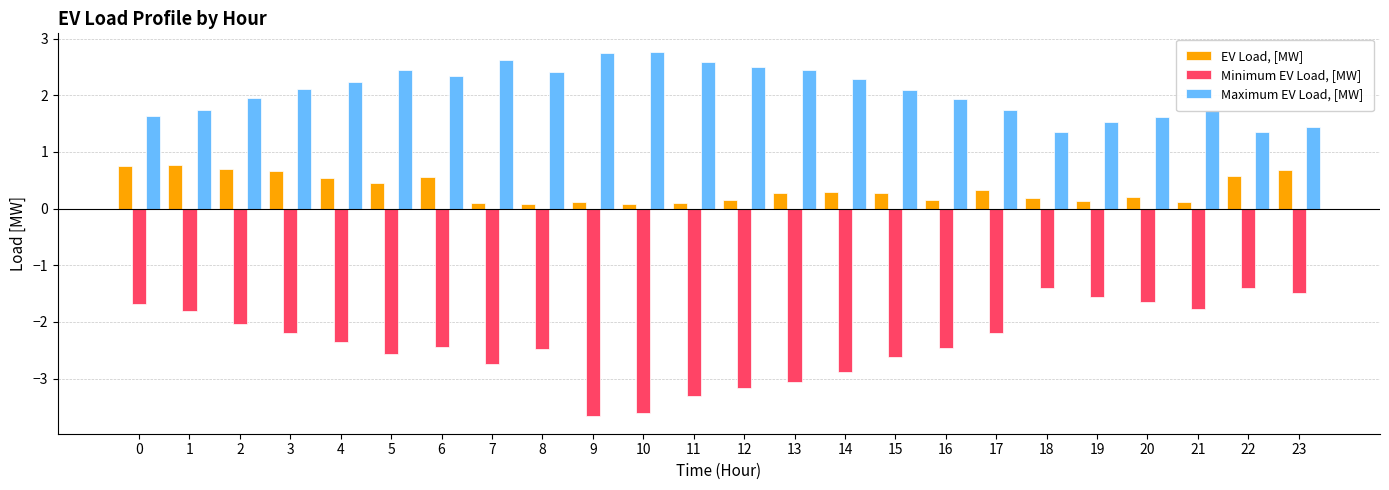

Rank the series at 21 from highest to lowest value.

Maximum EV Load, [MW], EV Load, [MW], Minimum EV Load, [MW]